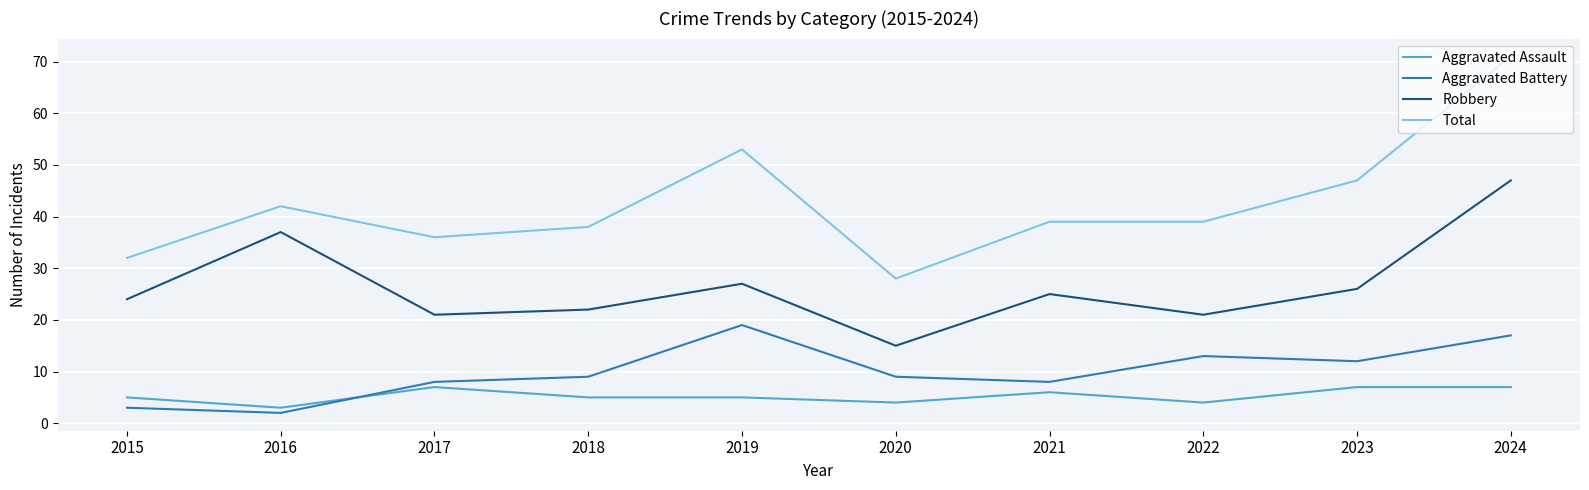

Reading left to right, extract all data points from this chart.

Aggravated Assault: 2015=5	2016=3	2017=7	2018=5	2019=5	2020=4	2021=6	2022=4	2023=7	2024=7
Aggravated Battery: 2015=3	2016=2	2017=8	2018=9	2019=19	2020=9	2021=8	2022=13	2023=12	2024=17
Robbery: 2015=24	2016=37	2017=21	2018=22	2019=27	2020=15	2021=25	2022=21	2023=26	2024=47
Total: 2015=32	2016=42	2017=36	2018=38	2019=53	2020=28	2021=39	2022=39	2023=47	2024=71